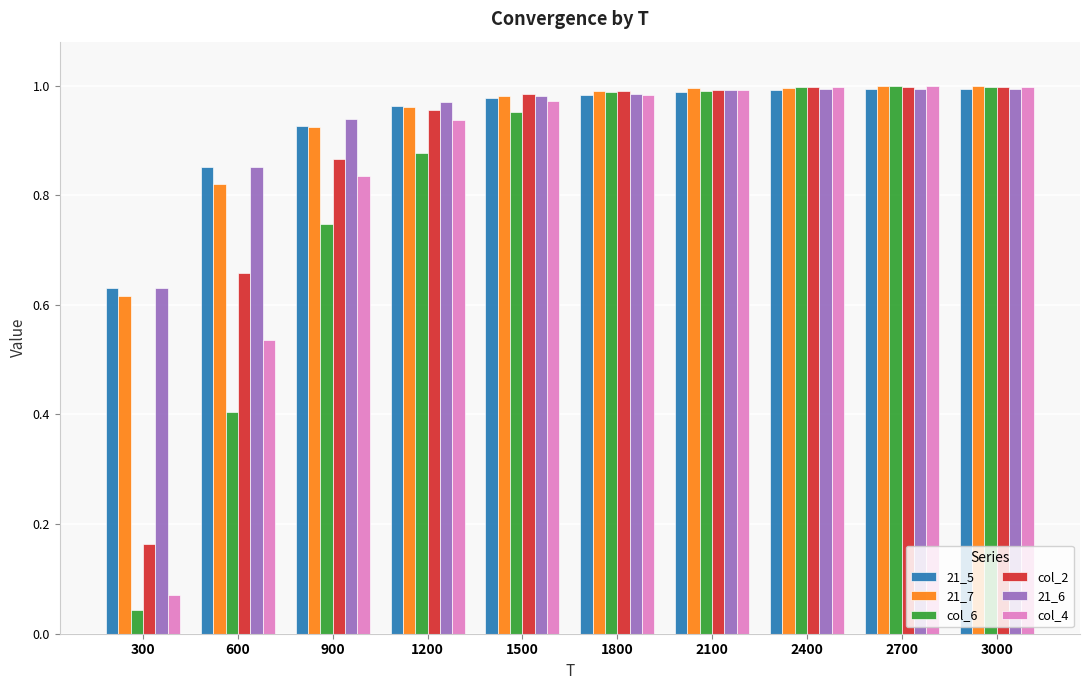

Which series has the widest spread of values?

col_6